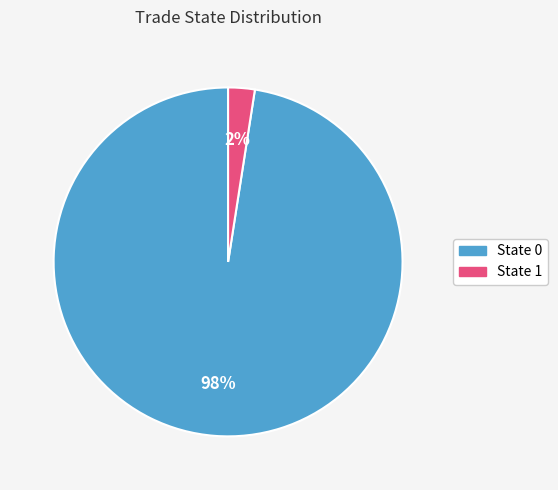

To the nearest percent, what is the average slice percentage?

50%